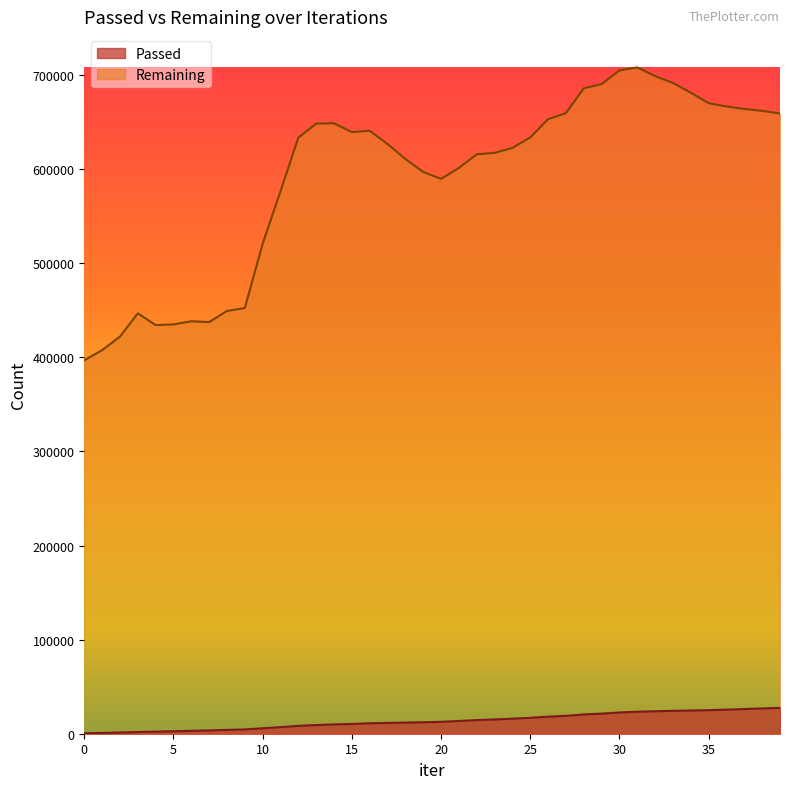

Which series changed the most between 22 and 26?

Remaining